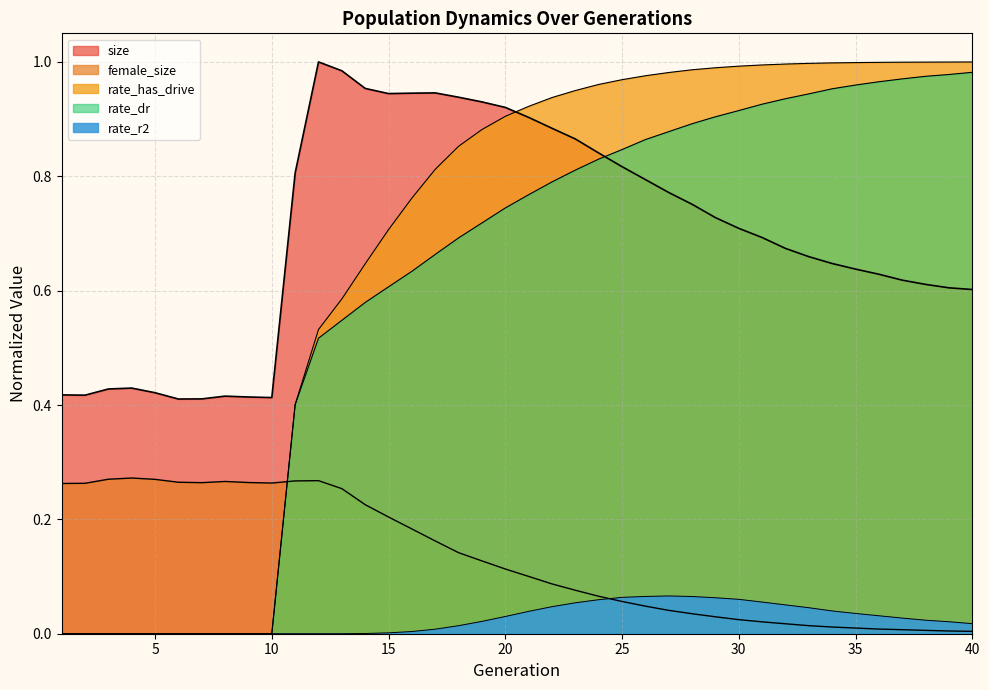

How many positive values does the rate_has_drive series have?

30